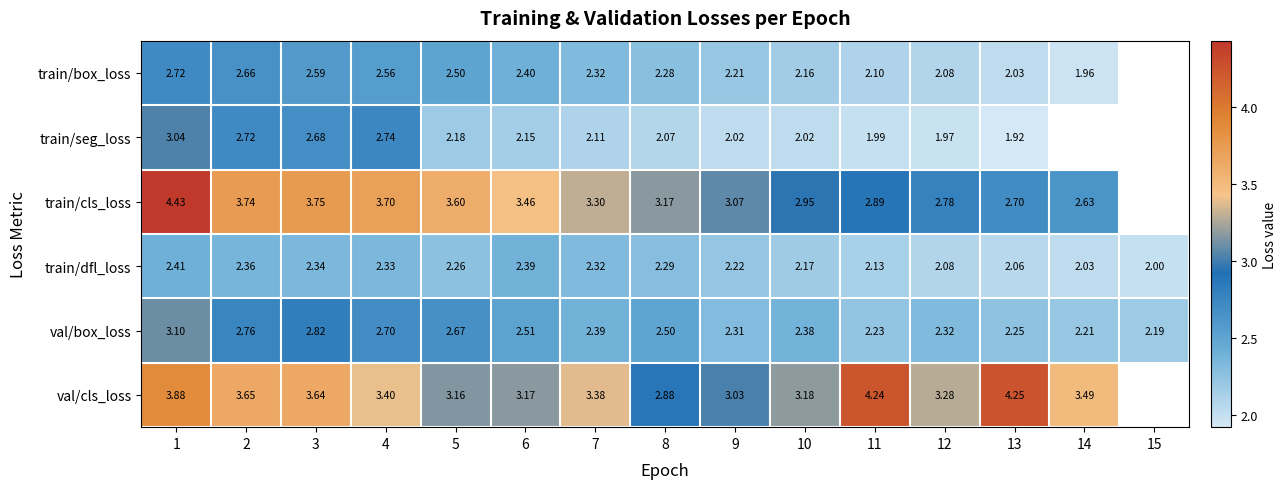

Count the number of categories in the chart.

15